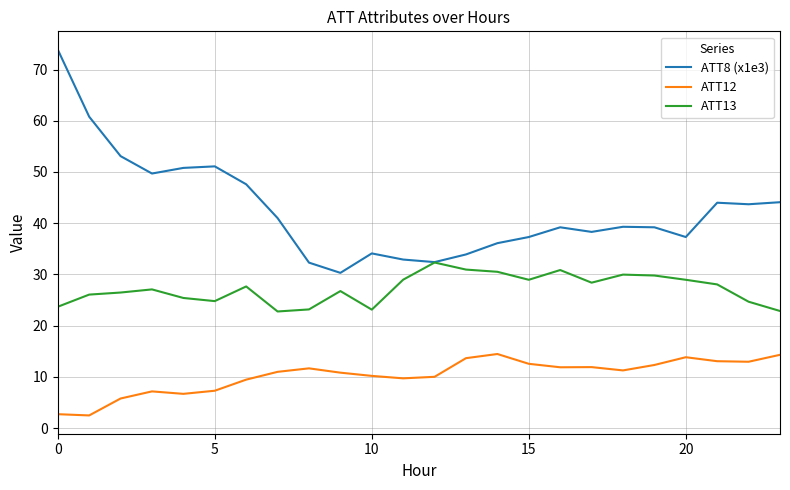

What are all the series names shown in the legend?

ATT8 (x1e3), ATT12, ATT13